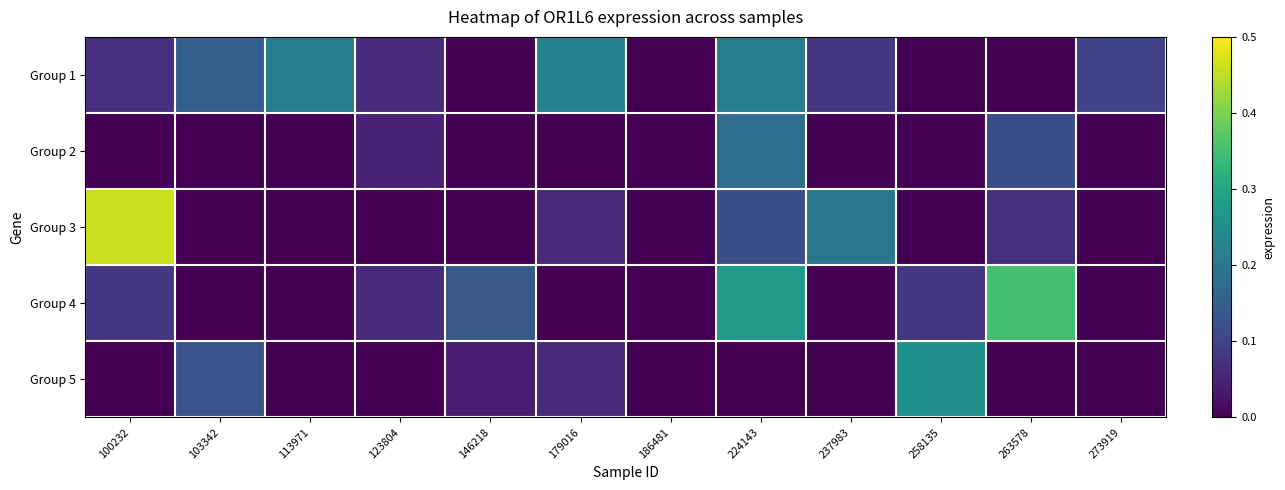

At 103342, list the series in order from smallest to largest.

Group 2, Group 3, Group 4, Group 5, Group 1